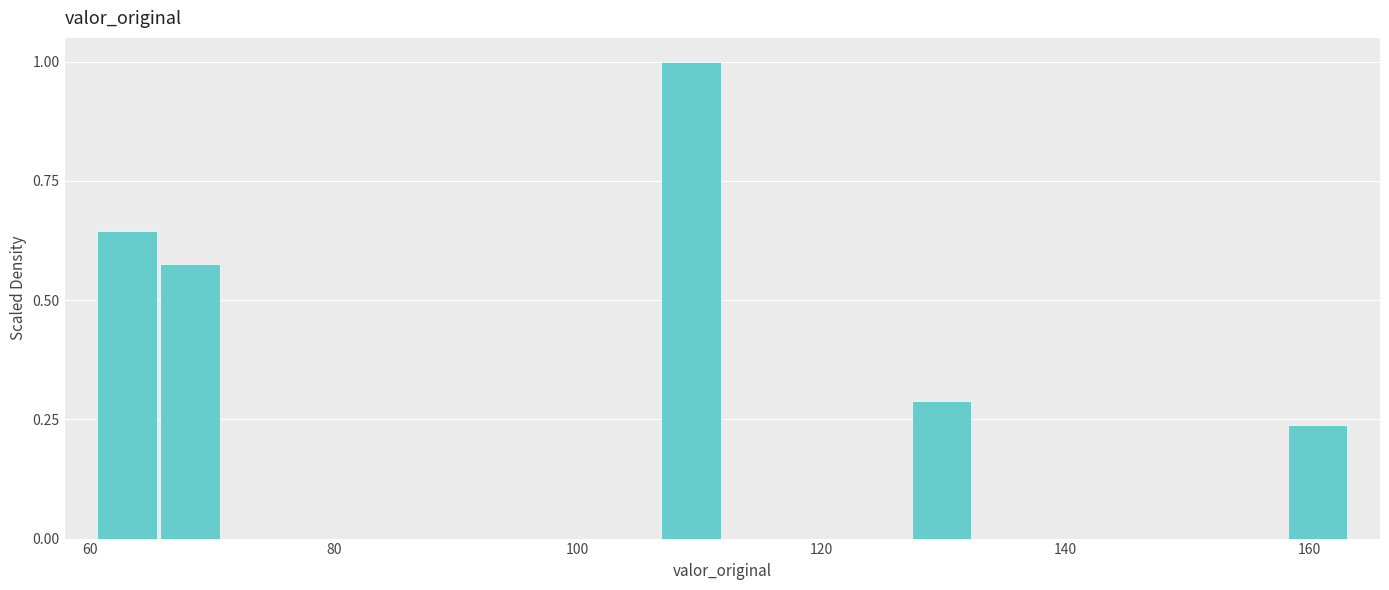

Around what value on the x-axis is the tallest bar? Give the approximate position of its centre, as read against the axis.

110